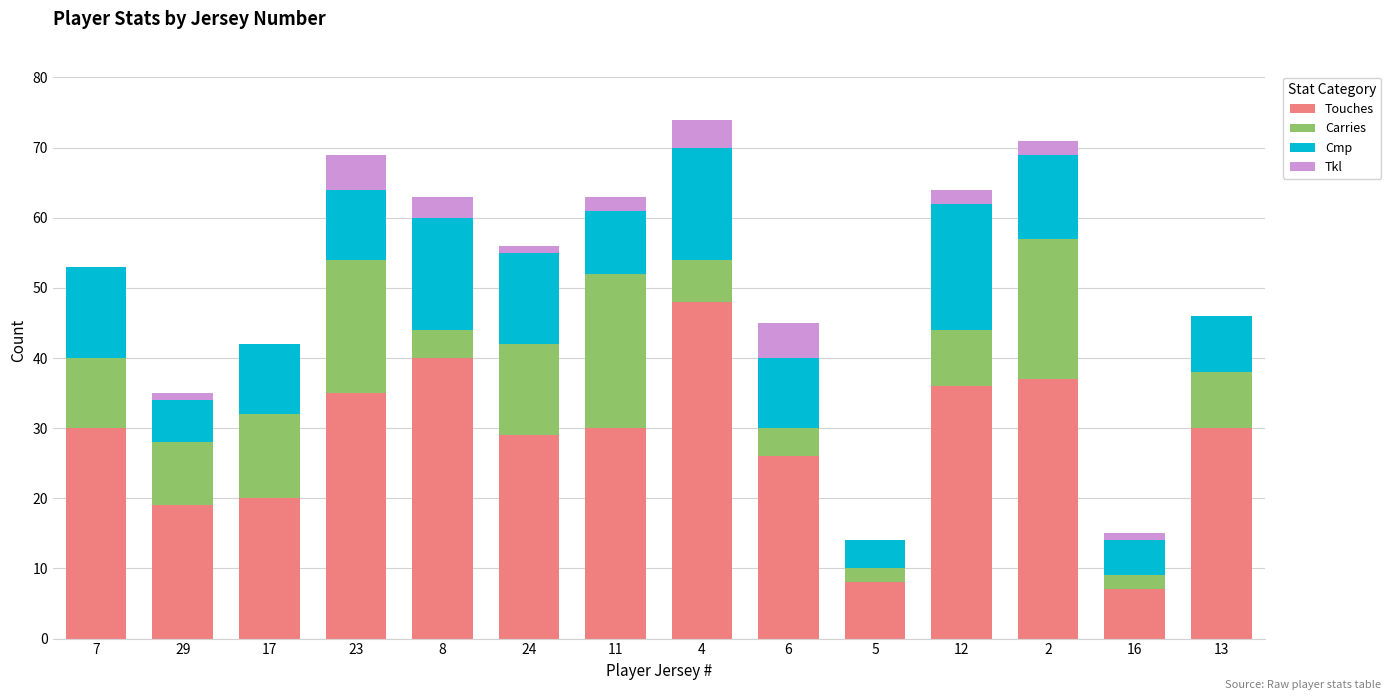

True or false: Touches has a value of 12 at 5.

False